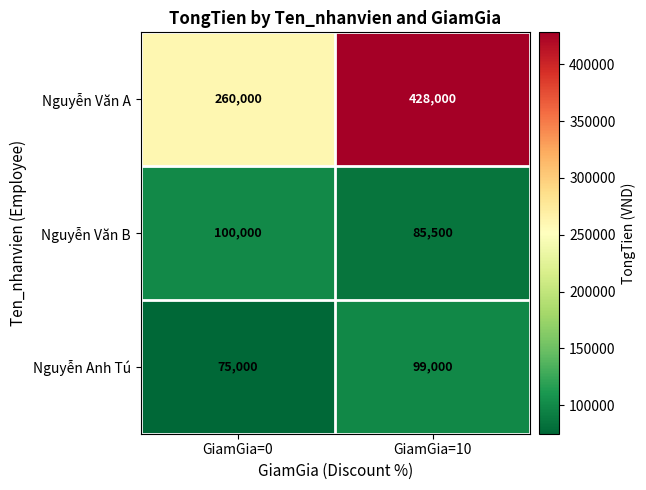

What is the average value of the Nguyễn Anh Tú series?

87000